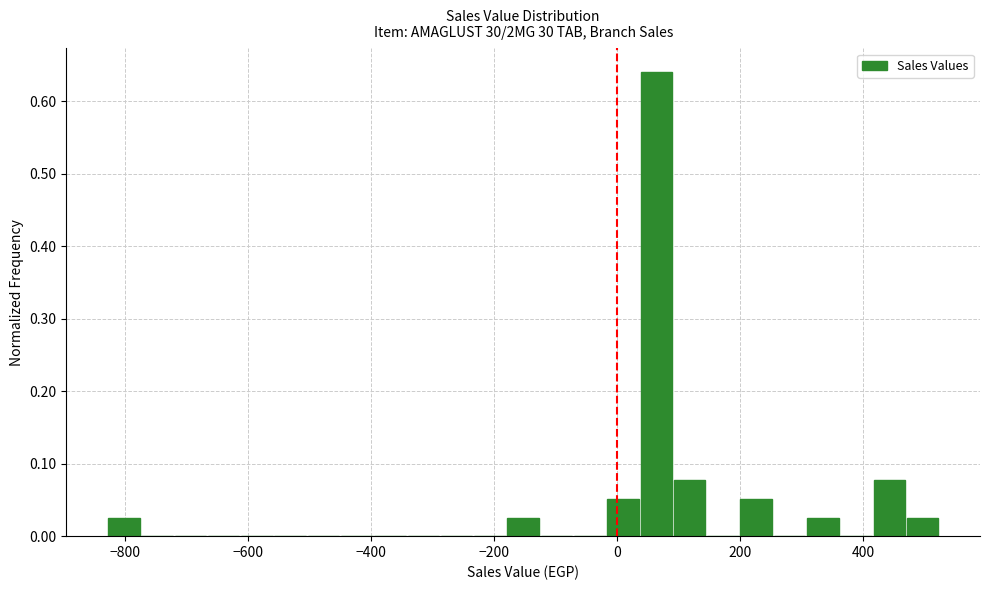

Read against the x-axis, roughly where is the centre of the tallest bar?

60